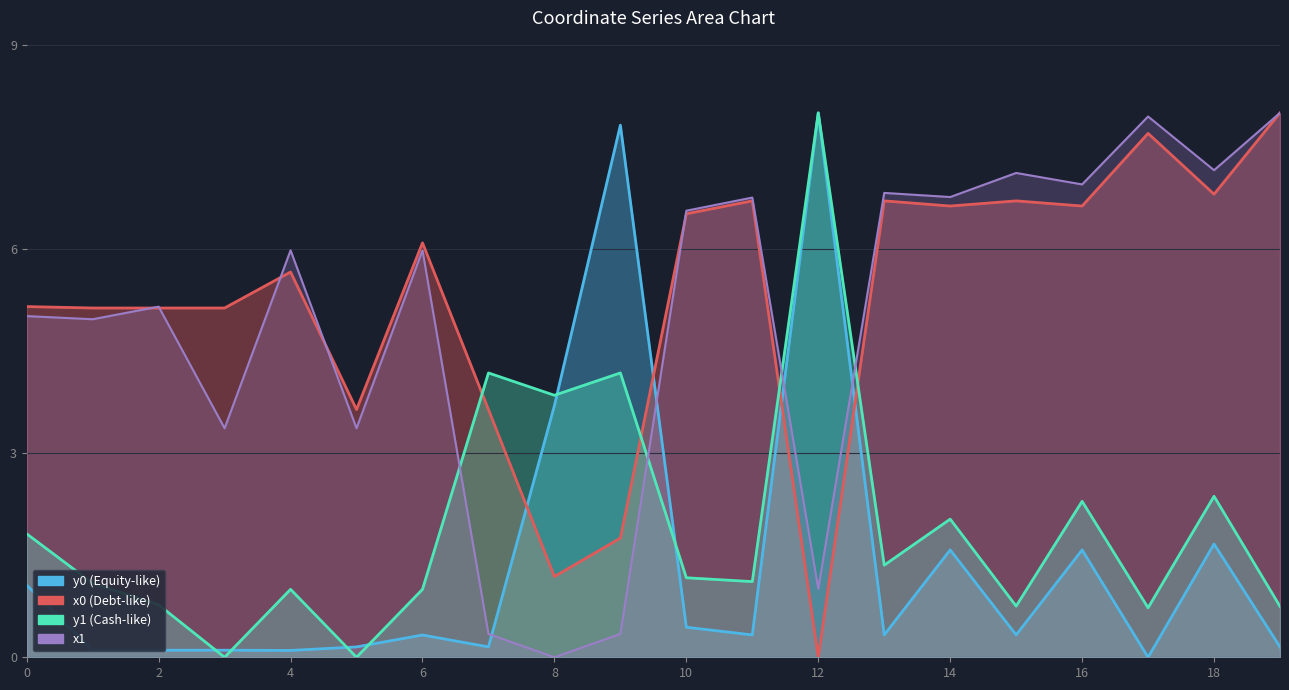

True or false: x1_line has more than 1 points higher than both neighbors.

True